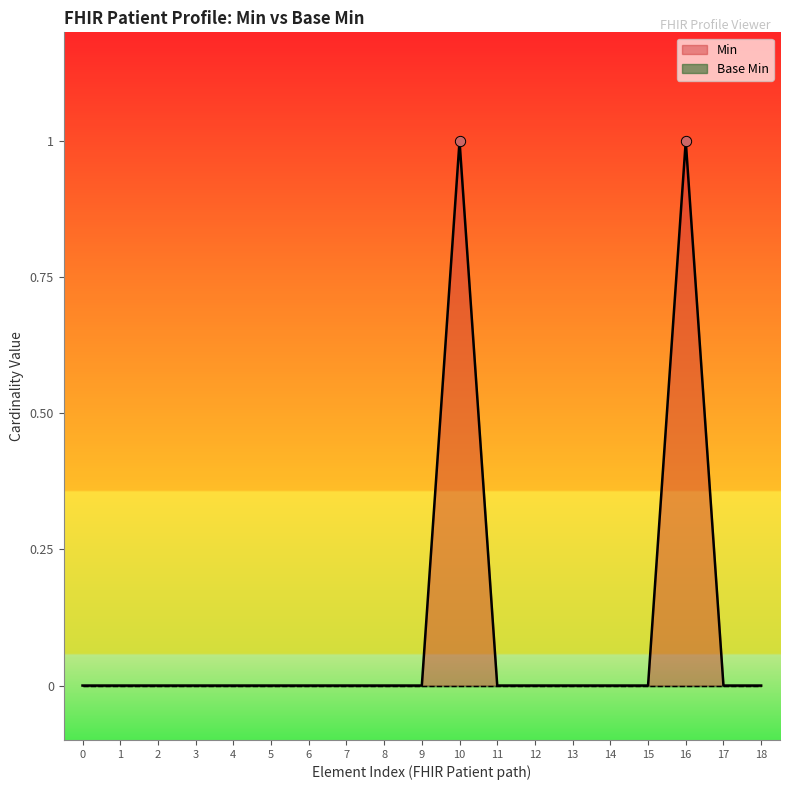

True or false: Min has a value of 0 at 12.

True